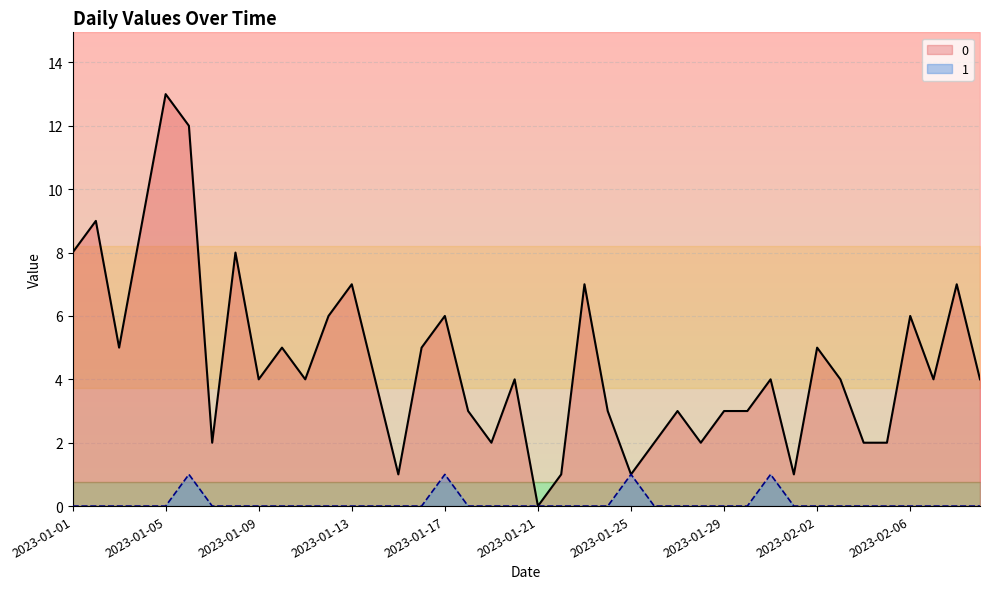

Rank the series by their average value, from lowest to highest.

1, 0